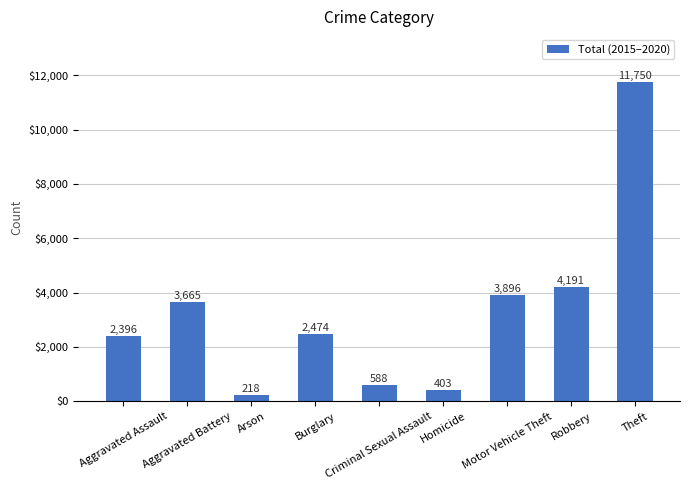

What is the maximum value shown in the chart?

11750